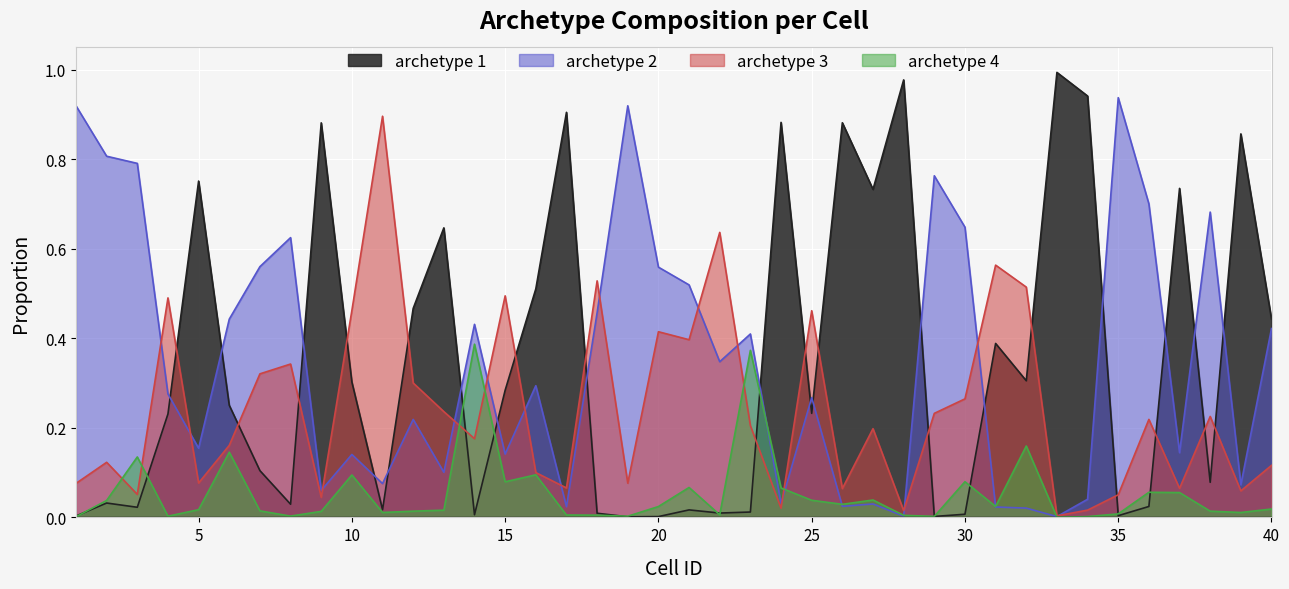

Which series ends up on top after the final intersection of archetype 4 and archetype 1?

archetype 1